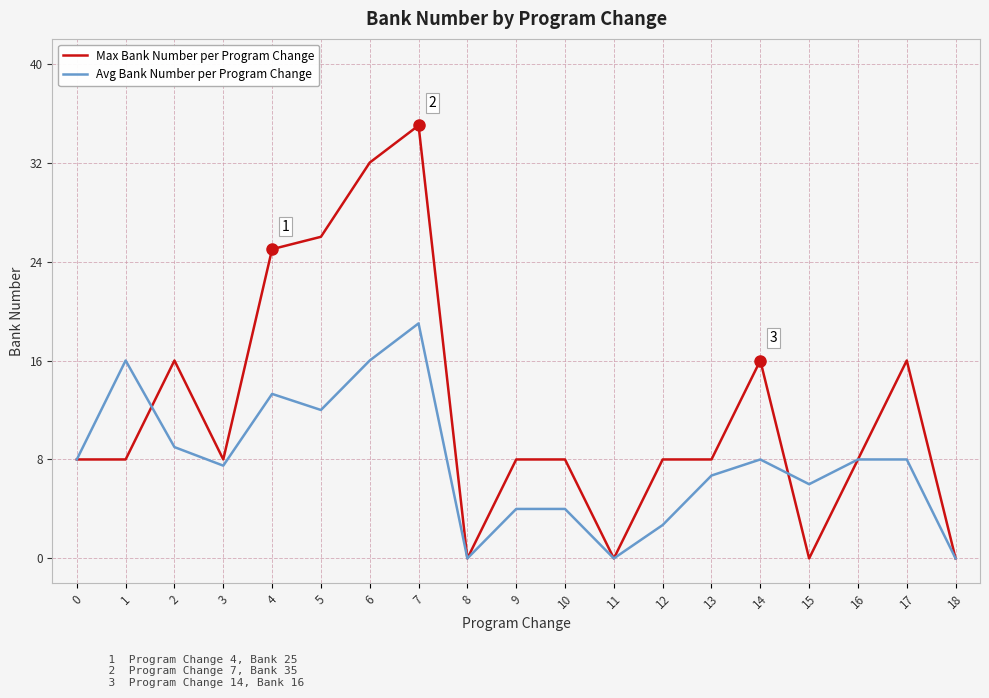

What is the average value of the Avg Bank Number per Program Change series?

7.8